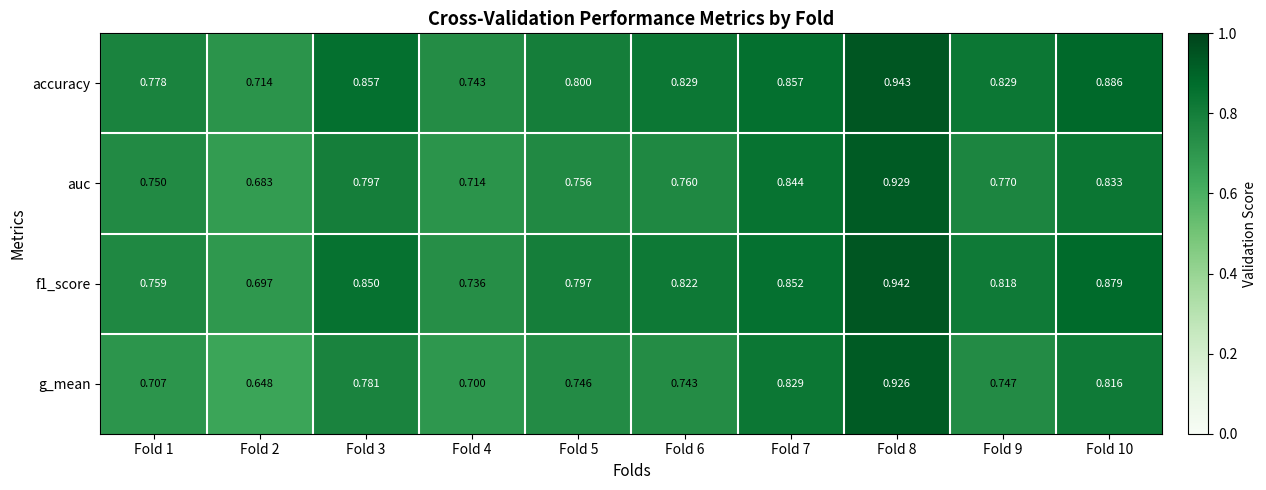

Between Fold 3 and Fold 6, which series saw the biggest shift?

g_mean